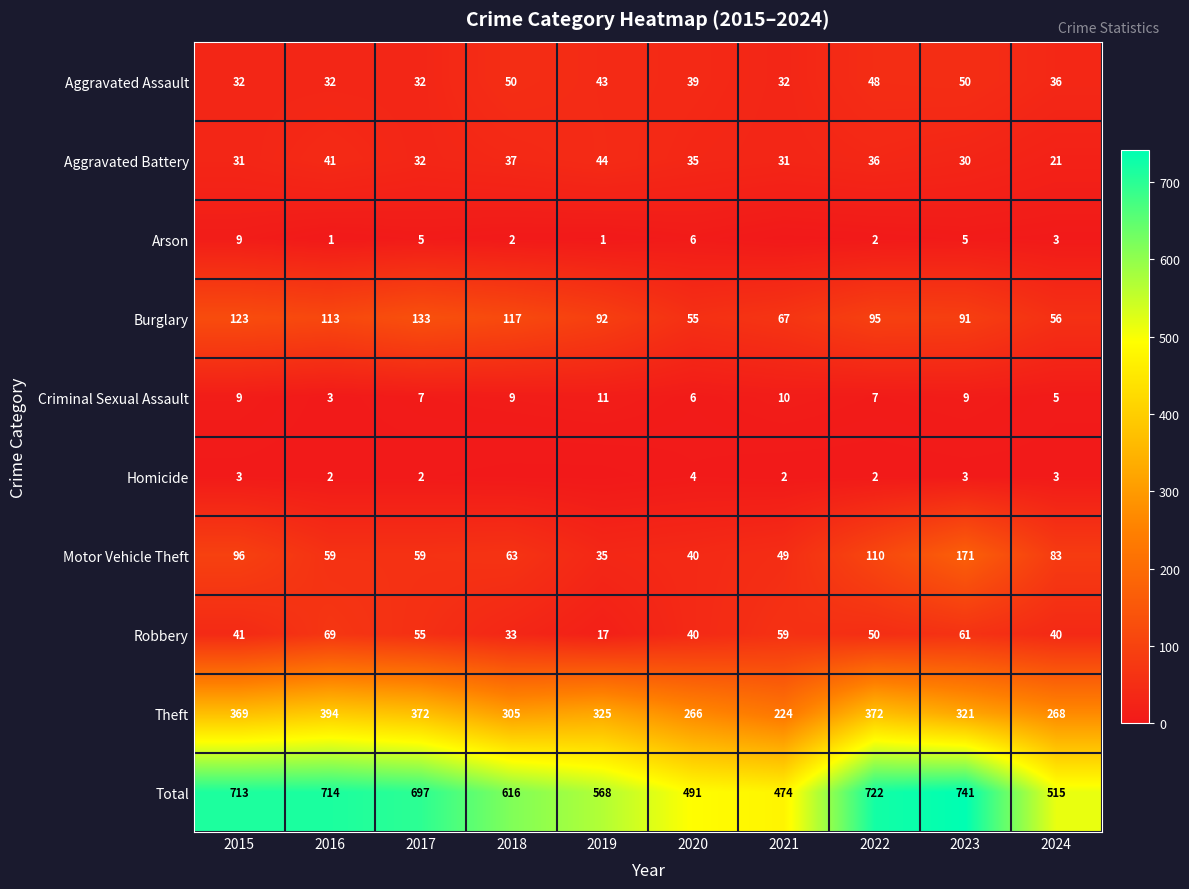

Between 2016 and 2023, which series saw the biggest shift?

Motor Vehicle Theft